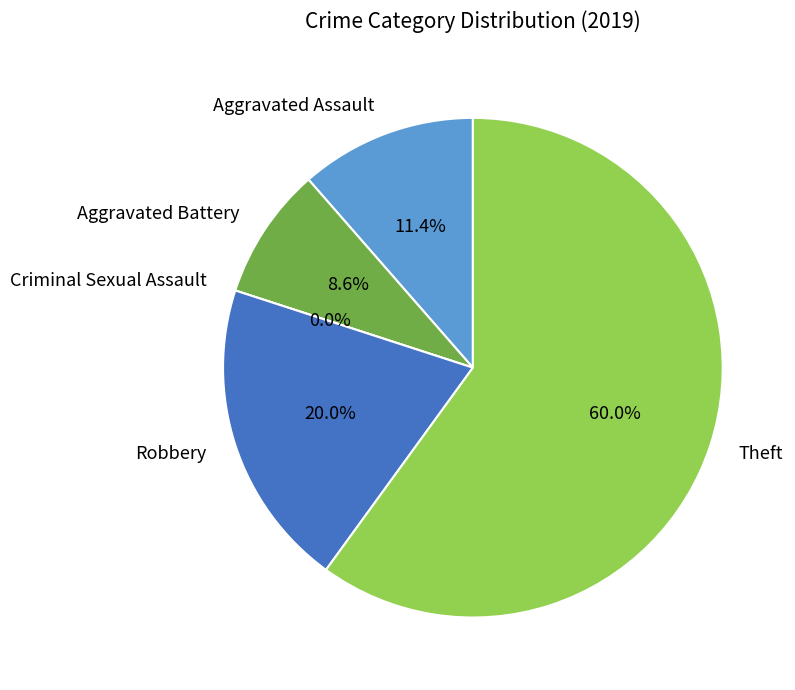

Which category has the biggest portion of the pie?

Theft